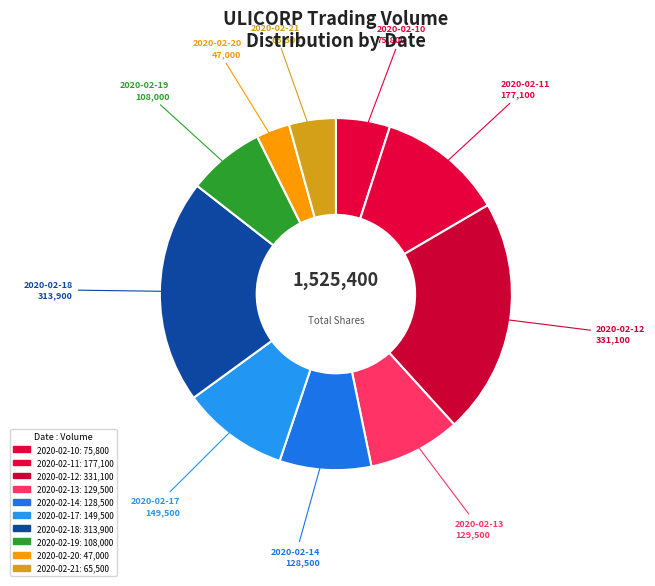

Count the number of slices in the pie.

10